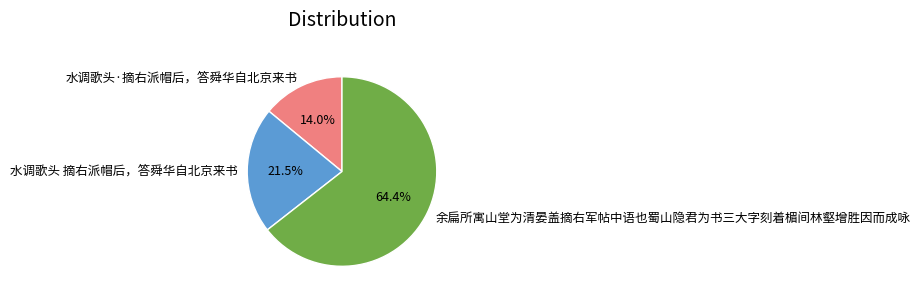

Is there any slice that represents more than half of the pie?

Yes